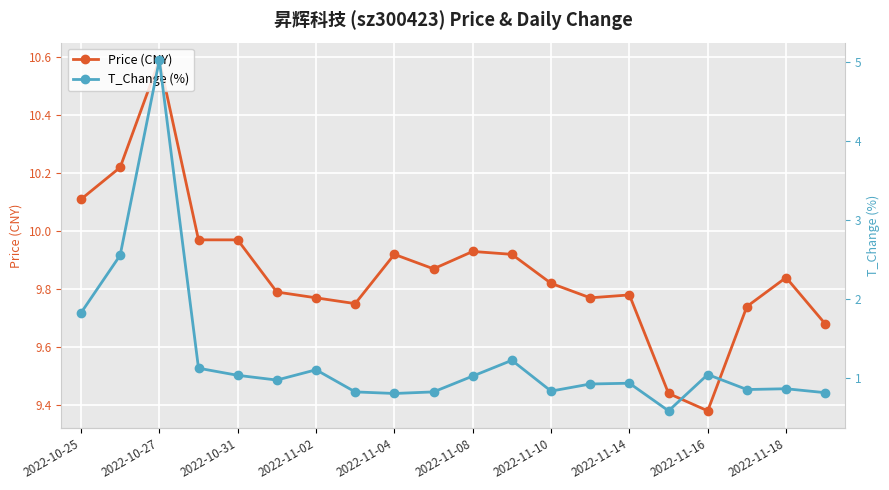

What is the maximum value for Price (CNY)?

10.6